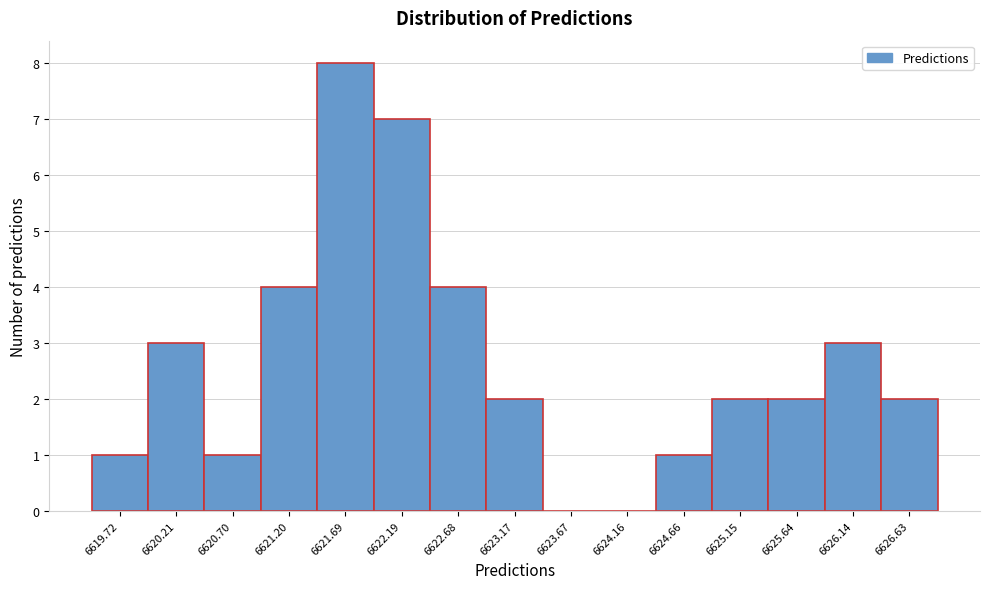

Reading right to left, list all the values displayed in this chart.

6626.63=2	6626.14=3	6625.64=2	6625.15=2	6624.66=1	6624.16=0	6623.67=0	6623.17=2	6622.68=4	6622.19=7	6621.69=8	6621.20=4	6620.70=1	6620.21=3	6619.72=1